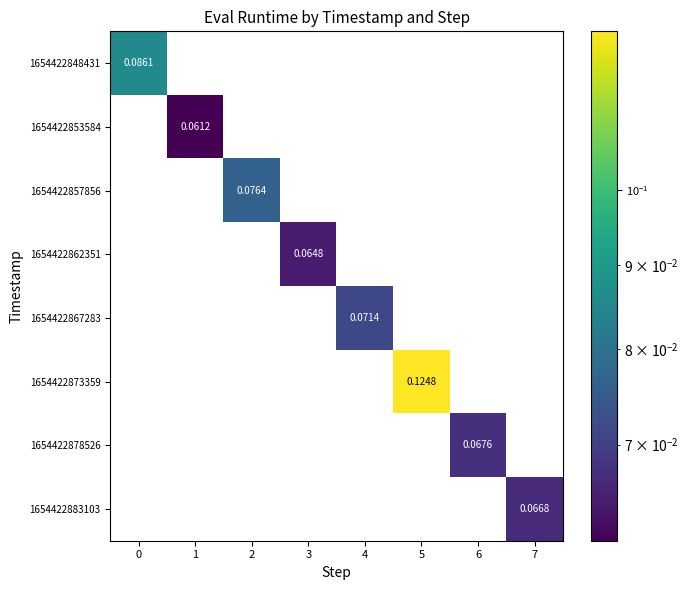

How many values in the 1654422862351 series exceed 0?

1